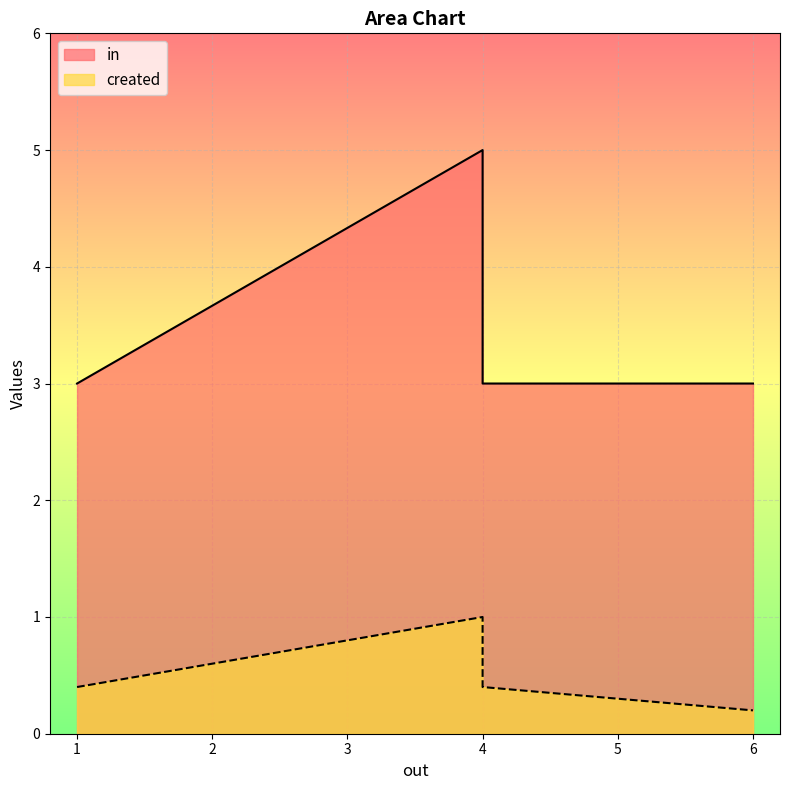

Which has a higher value, 6.0 or 4.0?

4.0